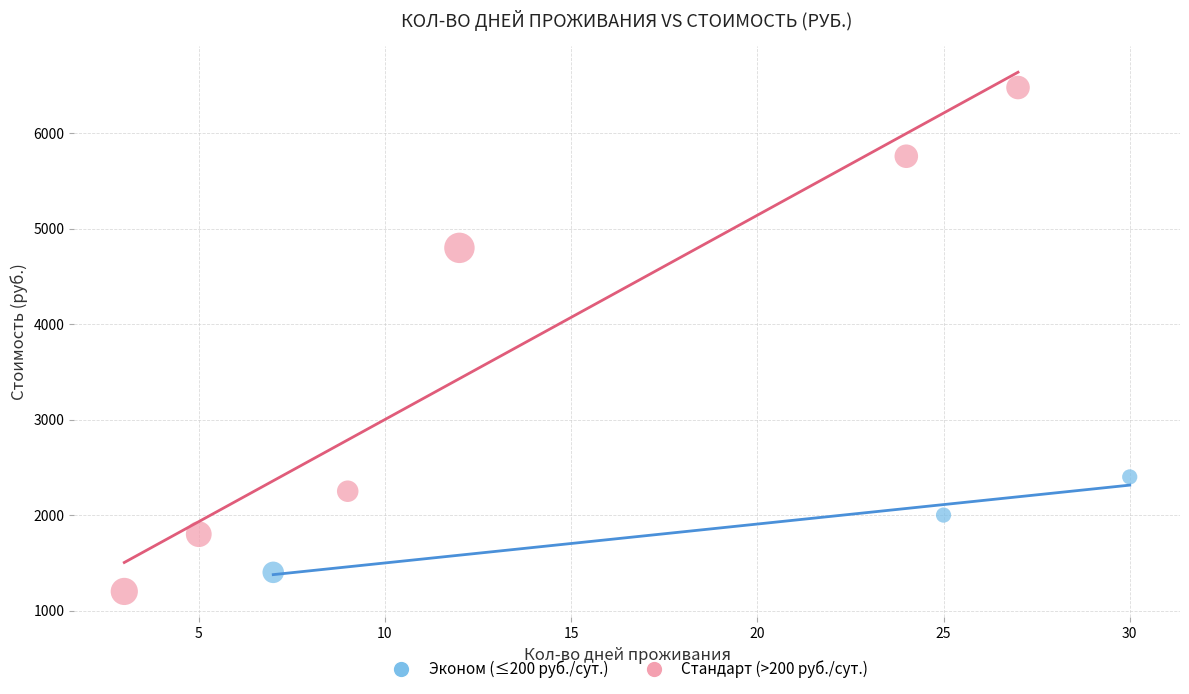

What are all the series names shown in the legend?

Эконом (≤200 руб./сут.), Стандарт (>200 руб./сут.)